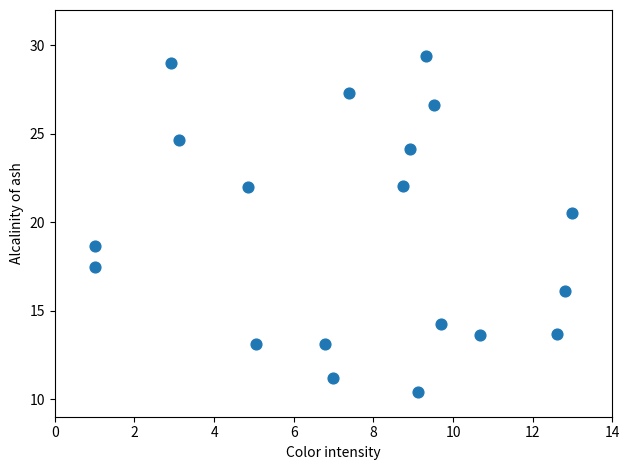

What Y value in the scatter plot is closest to 19?

18.6